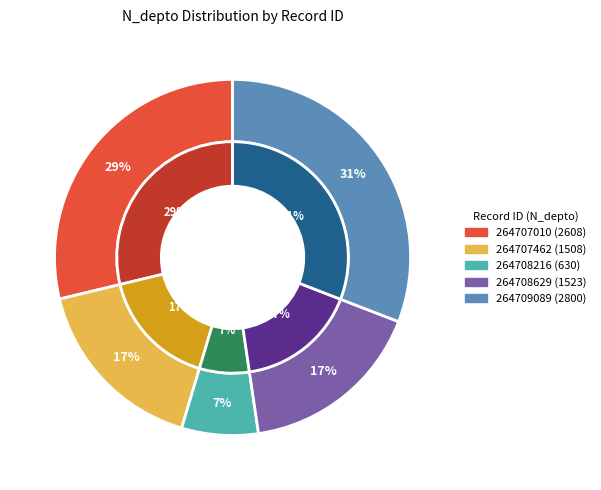

Rank the categories by value from highest to lowest.

264709089, 264707010, 264708629, 264707462, 264708216